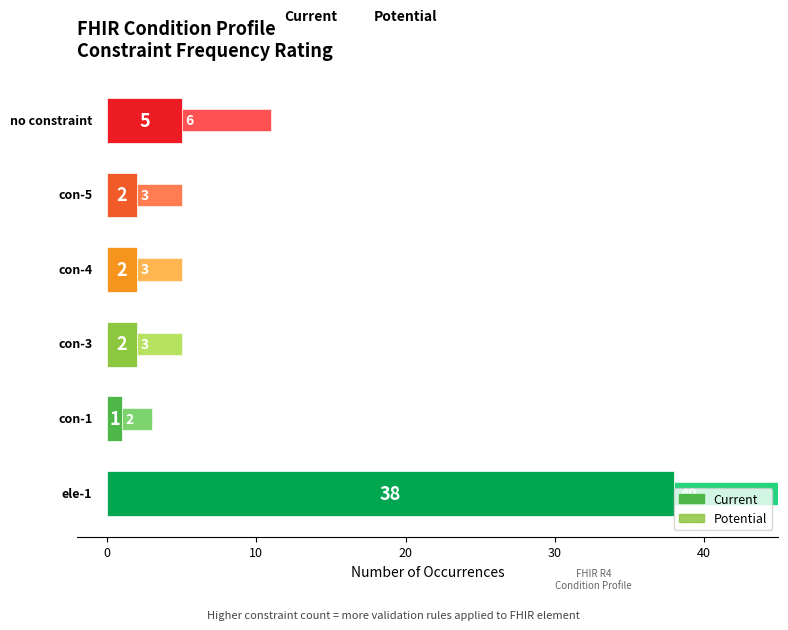

List the series in order of their overall mean, lowest first.

Current, Potential